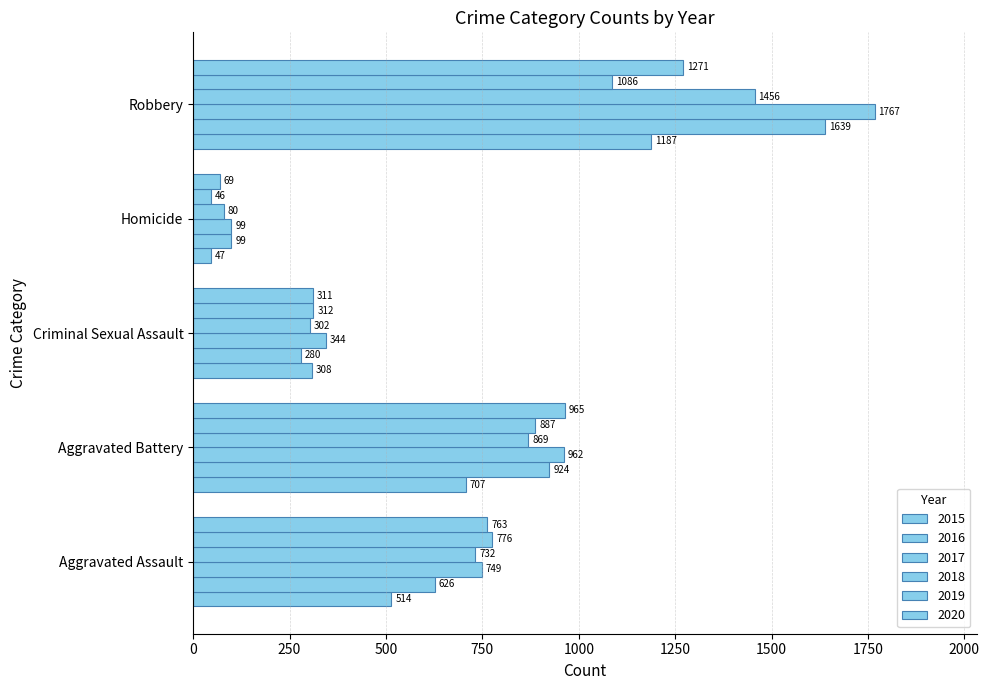

Count the number of categories in the chart.

5